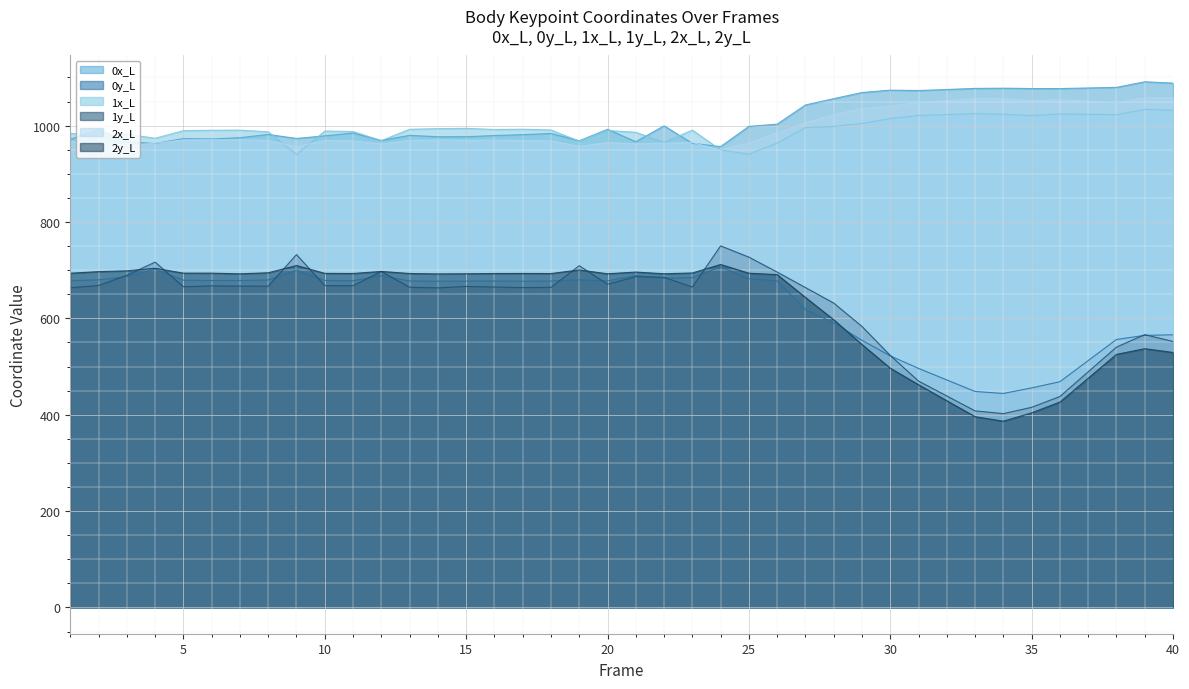

True or false: 1x_L and 0y_L cross at least once.

False